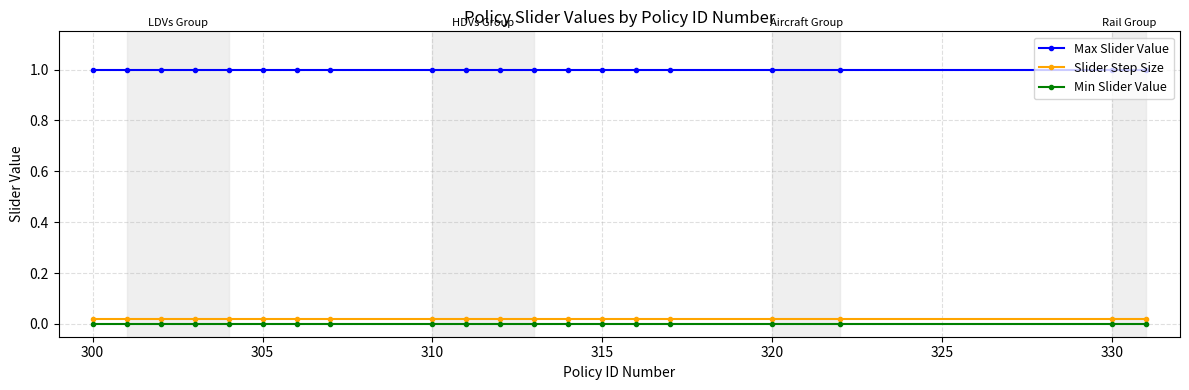

What is the average value of the Max Slider Value series?

1.0